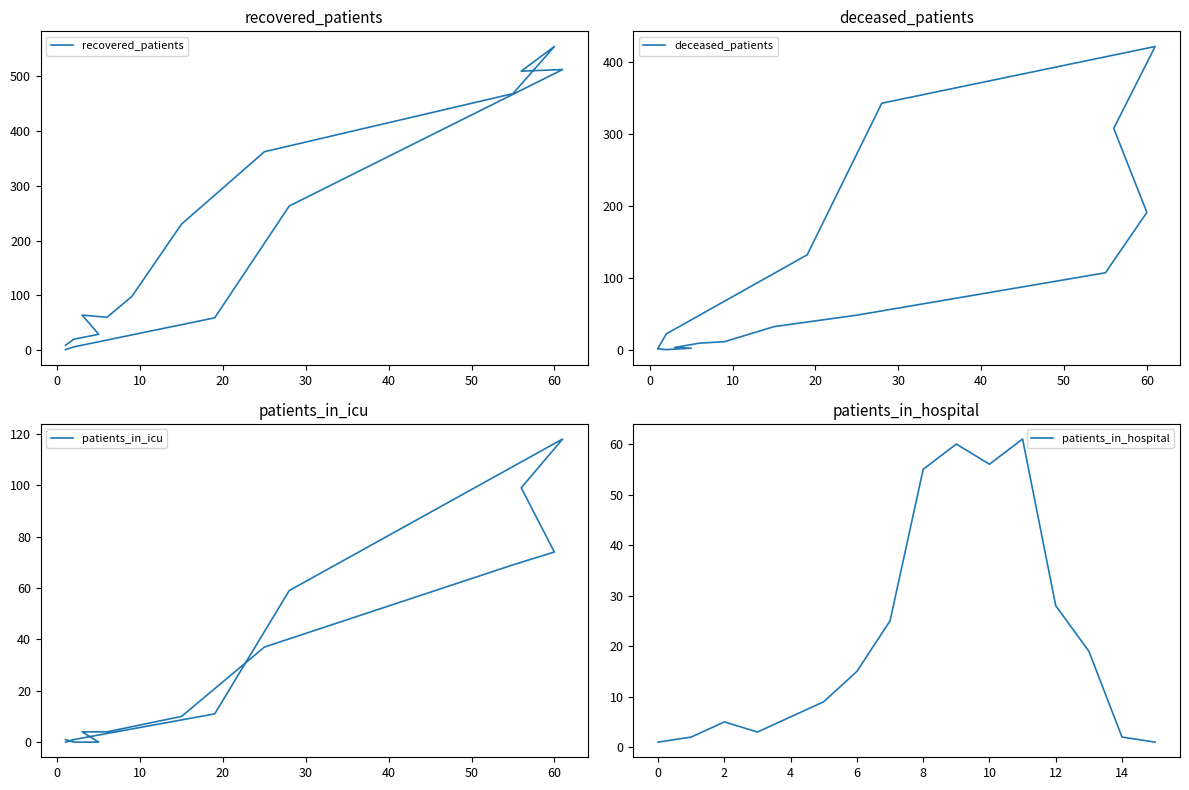

At which label is patients_in_hospital closest to 31?

12